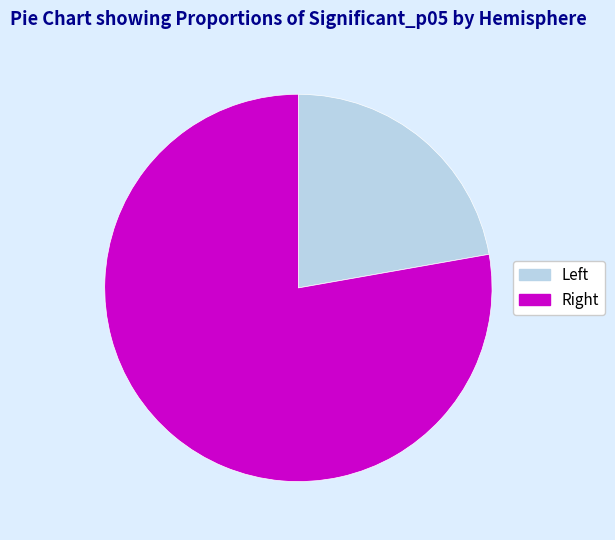

Rank the categories by value from lowest to highest.

Left, Right